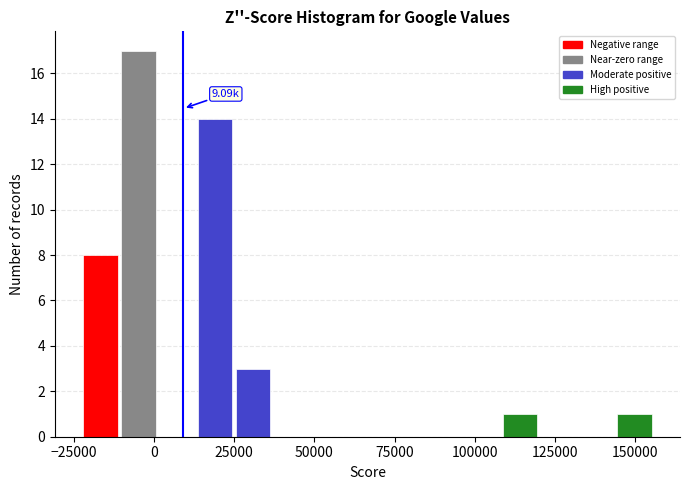

Around what value on the x-axis is the tallest bar? Give the approximate position of its centre, as read against the axis.

-5000